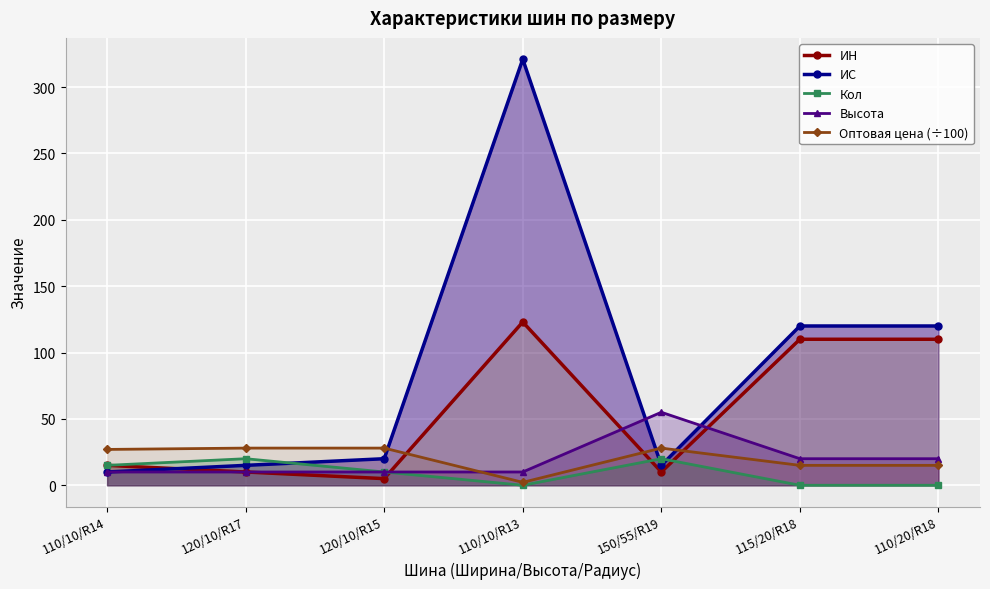

What is the value of the Высота point at the 6th from the left?

20.0